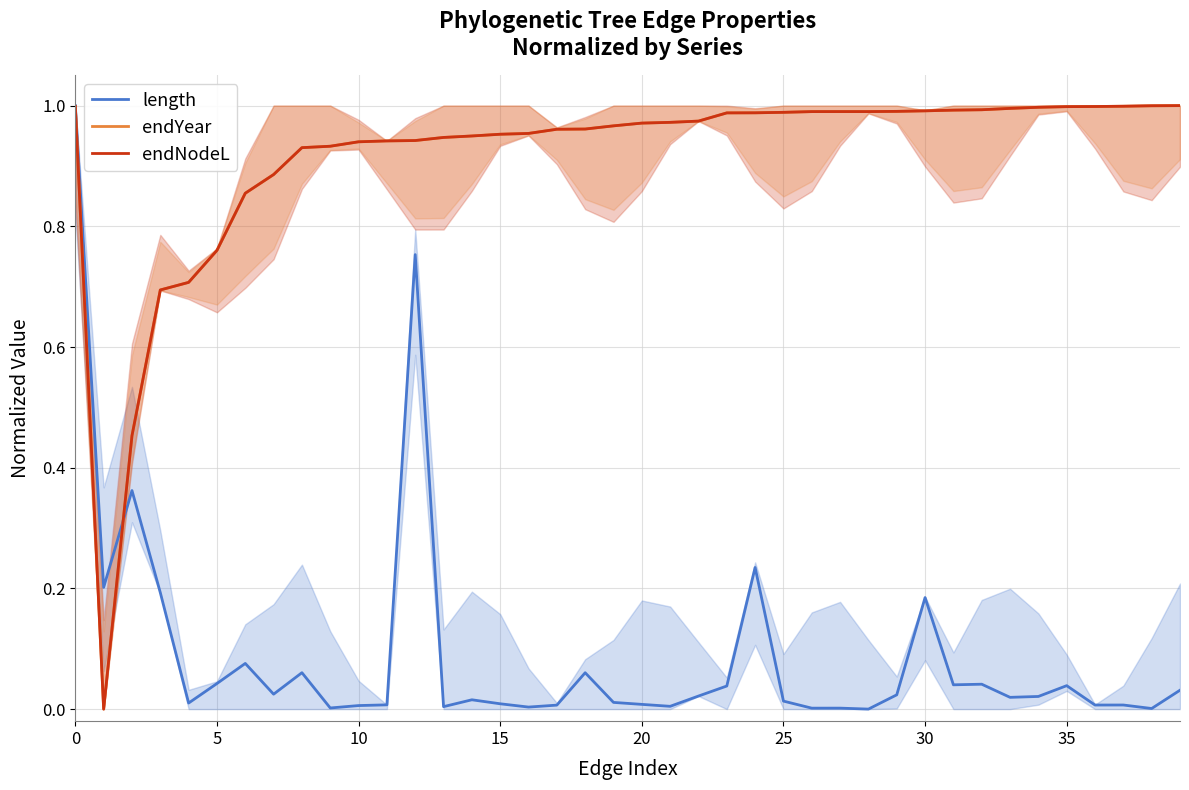

Reading left to right, what are all the values shown in this chart?

length: 1.0	0.2	0.4	0.2	0.0	0.0	0.1	0.0	0.1	0.0	0.0	0.0	0.8	0.0	0.0	0.0	0.0	0.0	0.1	0.0	0.0	0.0	0.0	0.0	0.2	0.0	0.0	0.0	0.0	0.0	0.2	0.0	0.0	0.0	0.0	0.0	0.0	0.0	0.0	0.0
endYear: 1.0	0.0	0.5	0.7	0.7	0.8	0.9	0.9	0.9	0.9	0.9	0.9	0.9	0.9	0.9	1.0	1.0	1.0	1.0	1.0	1.0	1.0	1.0	1.0	1.0	1.0	1.0	1.0	1.0	1.0	1.0	1.0	1.0	1.0	1.0	1.0	1.0	1.0	1.0	1.0
endNodeL: 1.0	0.0	0.5	0.7	0.7	0.8	0.9	0.9	0.9	0.9	0.9	0.9	0.9	0.9	0.9	1.0	1.0	1.0	1.0	1.0	1.0	1.0	1.0	1.0	1.0	1.0	1.0	1.0	1.0	1.0	1.0	1.0	1.0	1.0	1.0	1.0	1.0	1.0	1.0	1.0